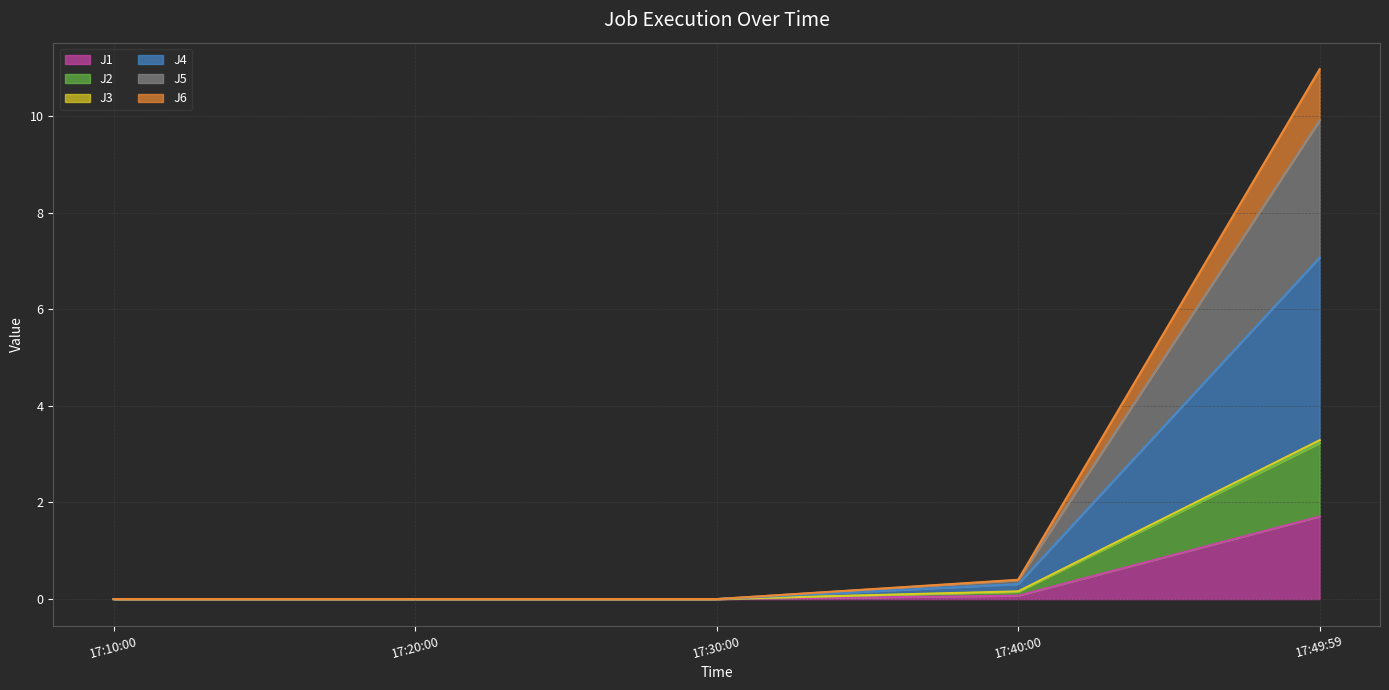

Is it true that J1 line equals 0.1 at 17:40:00?

True